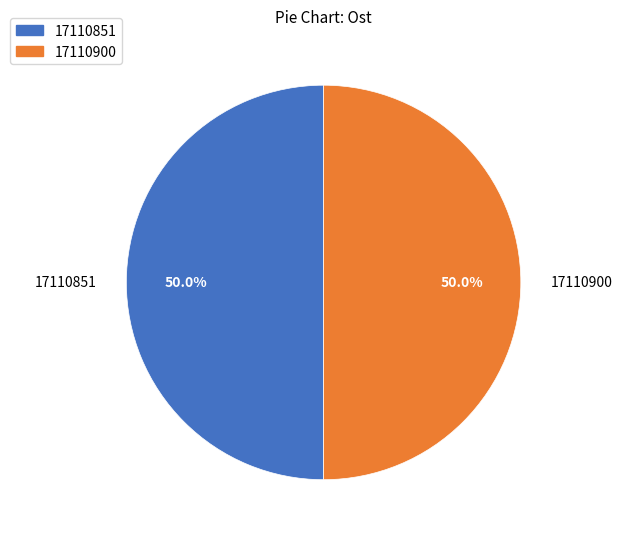

Approximately how many times larger is the value at 17110851 compared to 17110900?

1.0